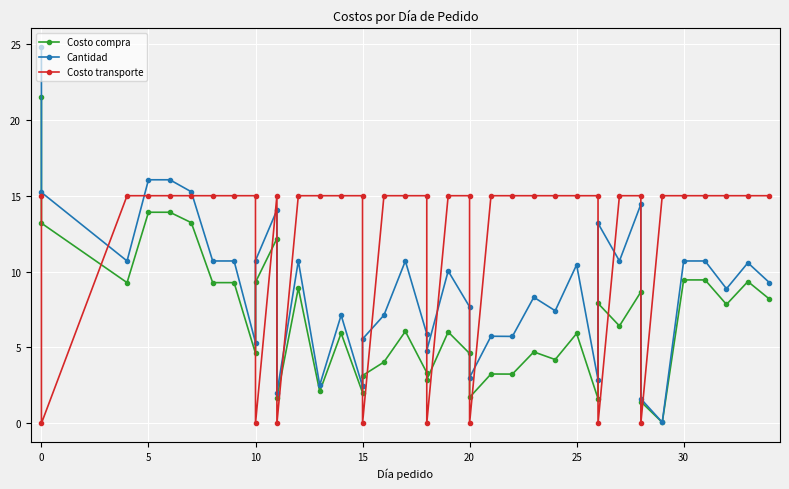

How many intersections are there between Cantidad and Costo transporte?

17